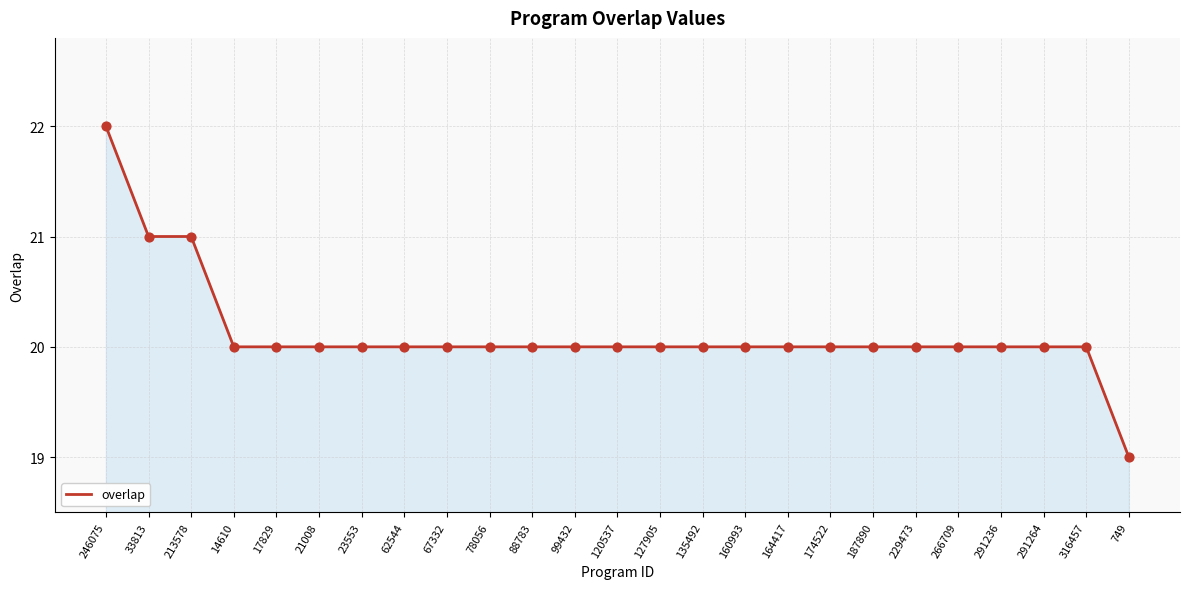

What is the ratio of the value at 164417 to the value at 160993?

1.0